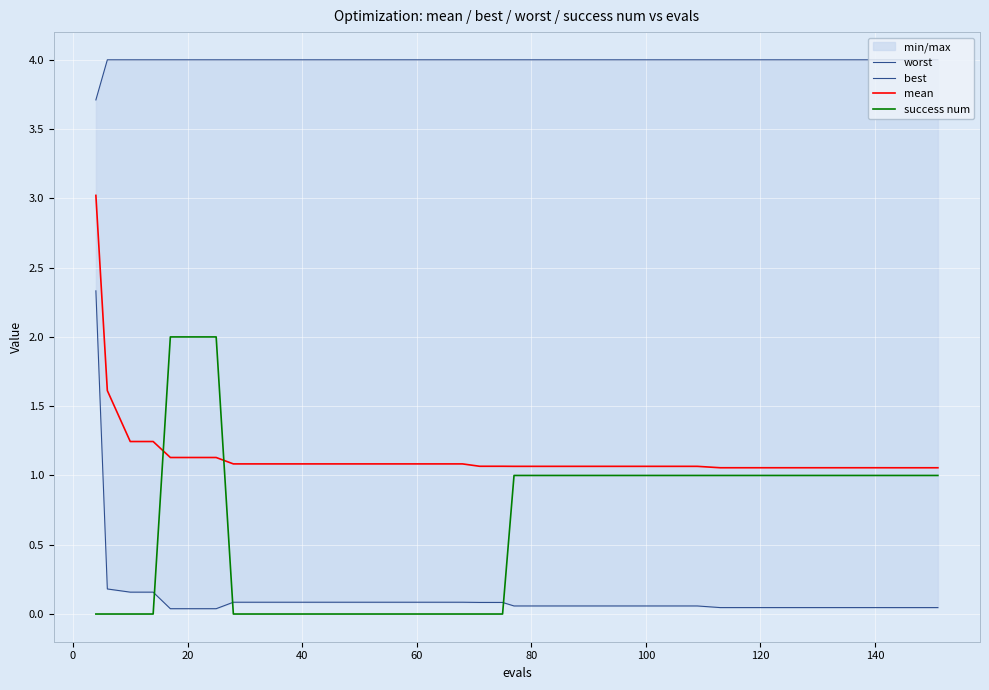

True or false: success num has a value of 0.6 at 40.

False